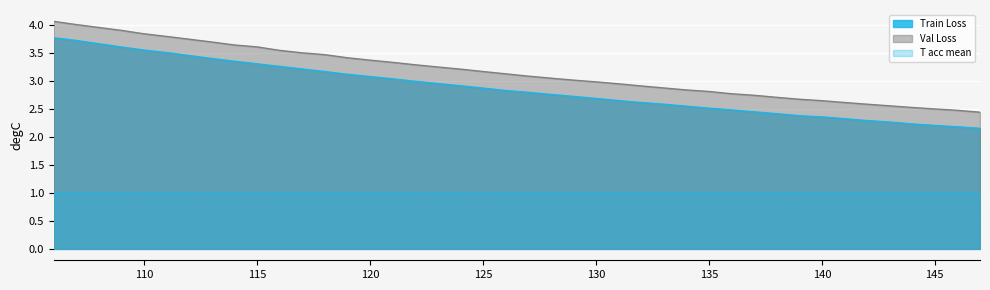

Is the value of T acc mean at 115 greater than the value of Val Loss at 123?

No